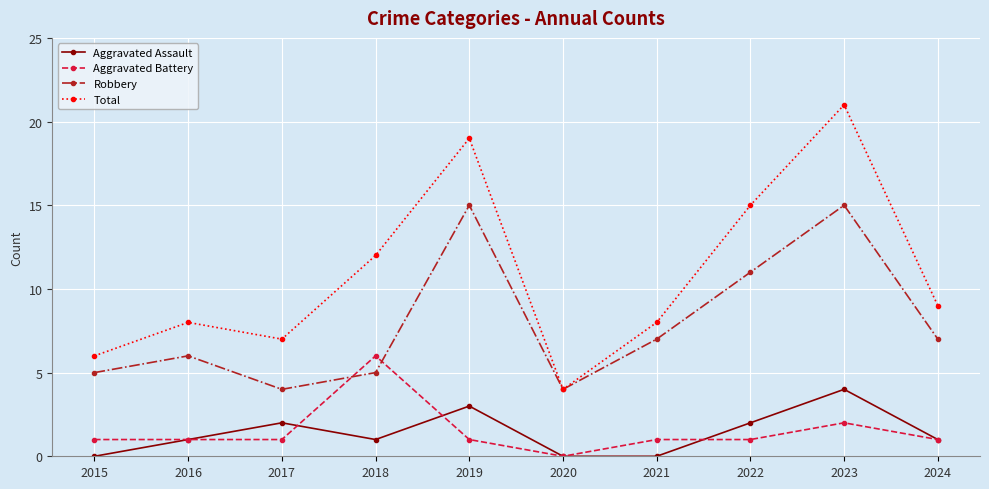

How many Aggravated Battery values are between 1 and 2?

8